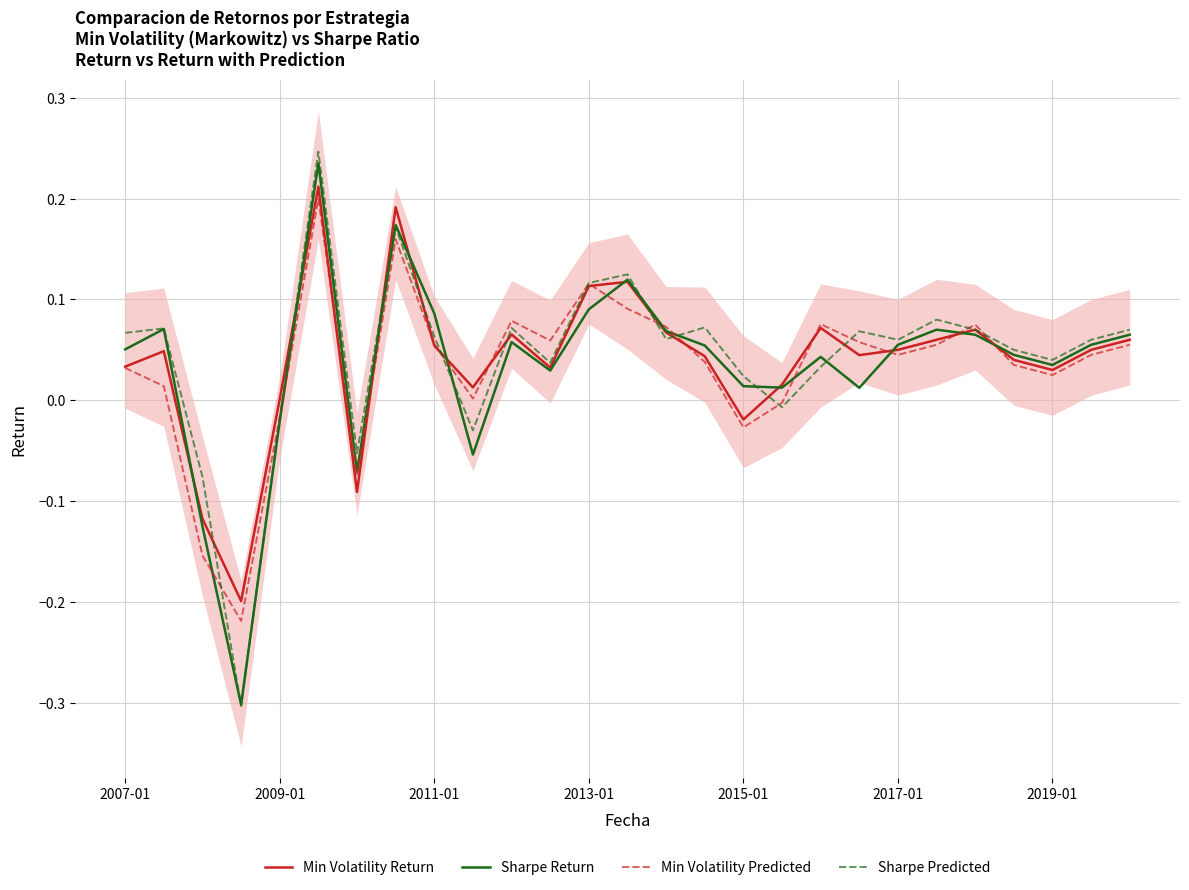

Does the chart have visible grid lines?

Yes